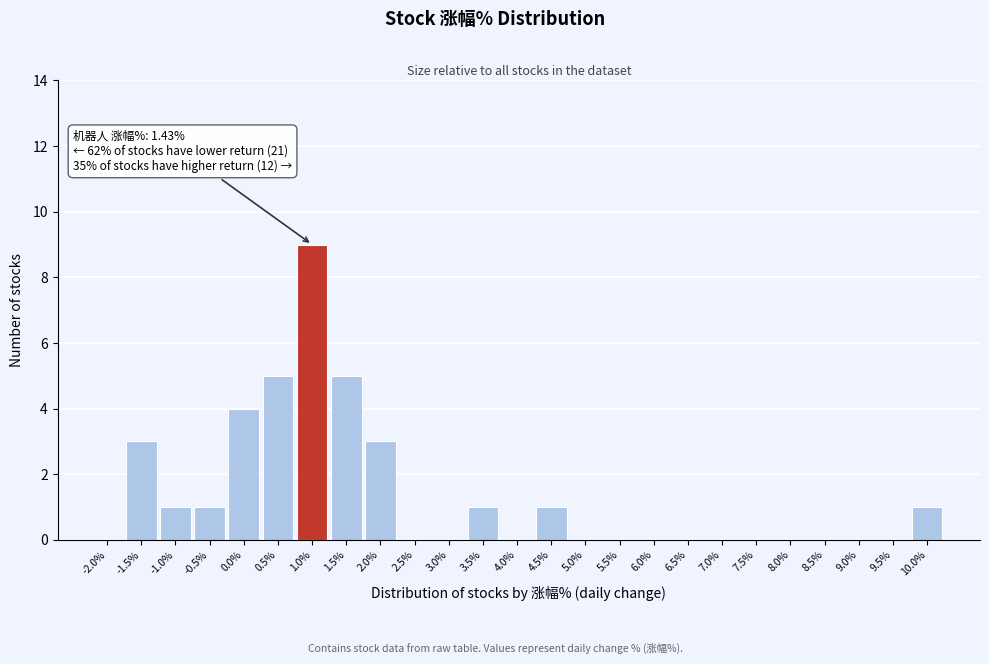

Reading right to left, extract all data points from this chart.

10.0%=1	9.5%=0	9.0%=0	8.5%=0	8.0%=0	7.5%=0	7.0%=0	6.5%=0	6.0%=0	5.5%=0	5.0%=0	4.5%=1	4.0%=0	3.5%=1	3.0%=0	2.5%=0	2.0%=3	1.5%=5	1.0%=9	0.5%=5	0.0%=4	-0.5%=1	-1.0%=1	-1.5%=3	-2.0%=0